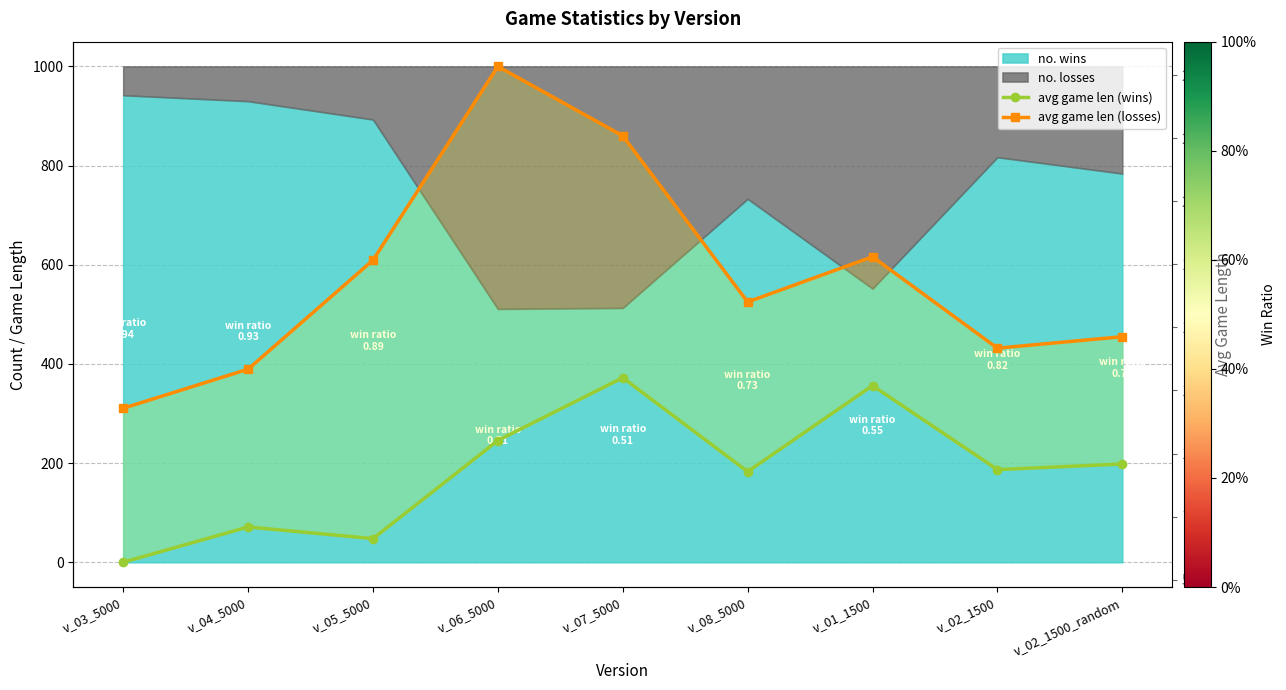

The value of avg game len (wins) at v_05_5000 is 6.6. True or false?

True